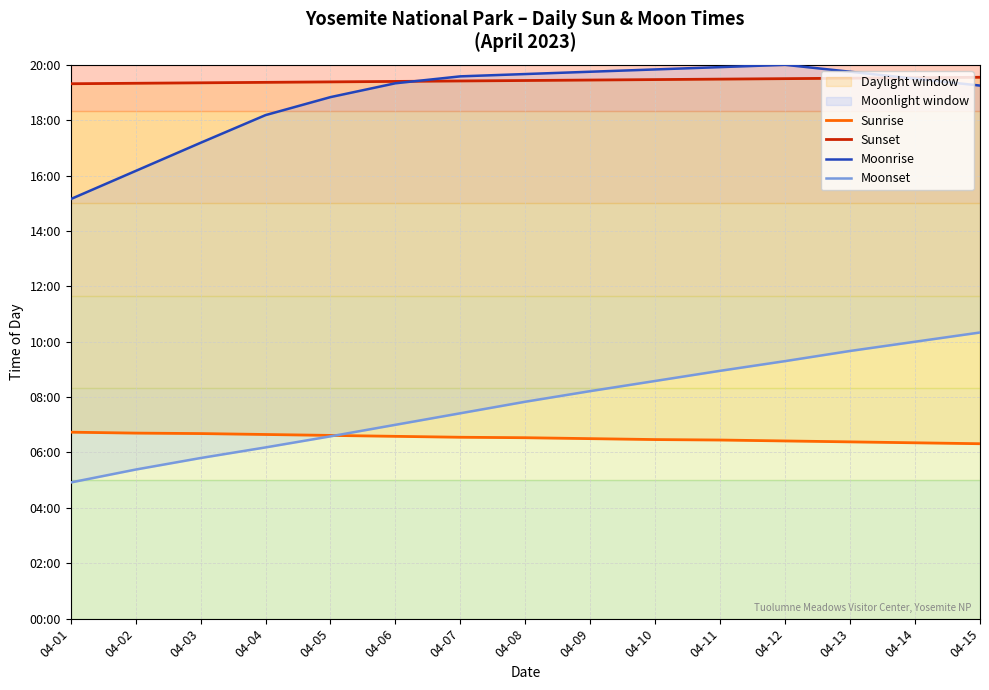

Which series has the largest range (max minus min)?

Moonset